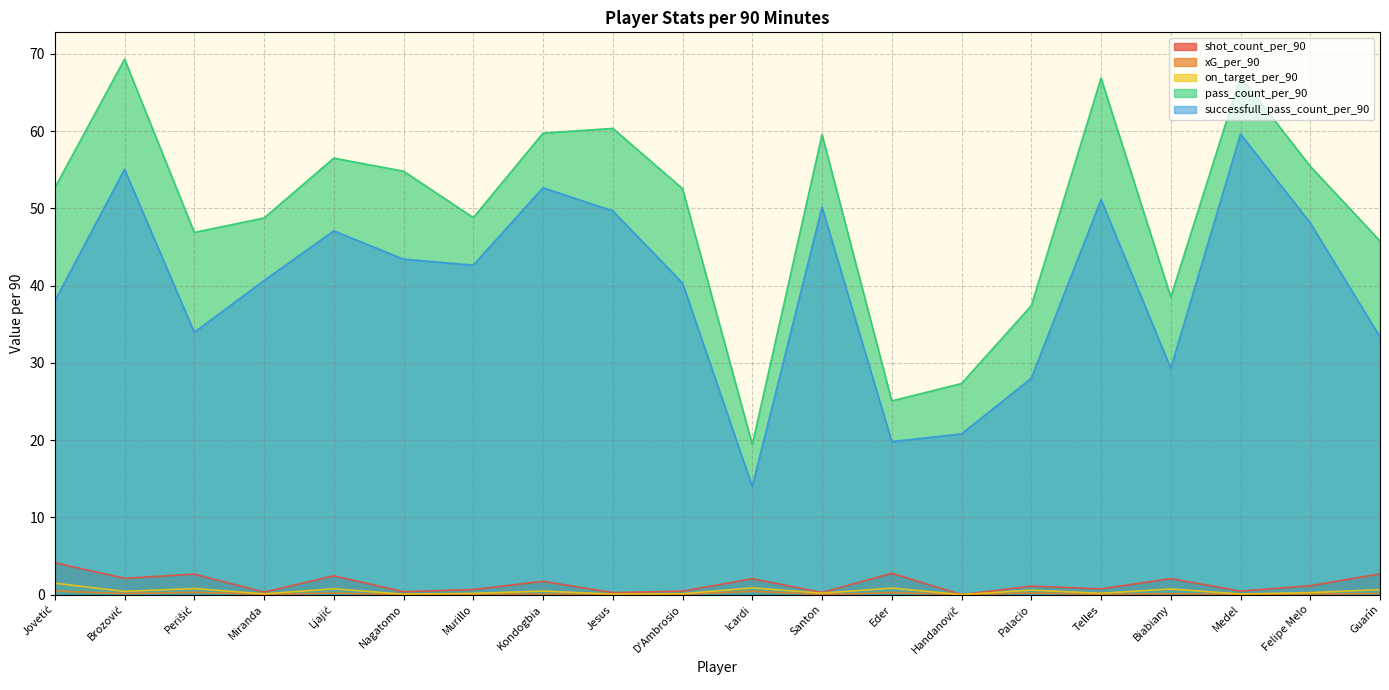

How many values in the shot_count_per_90 series are below 1?

9